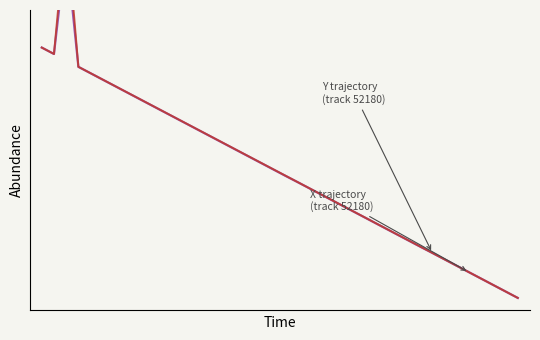

Which series has the largest range (max minus min)?

X (trajectory)